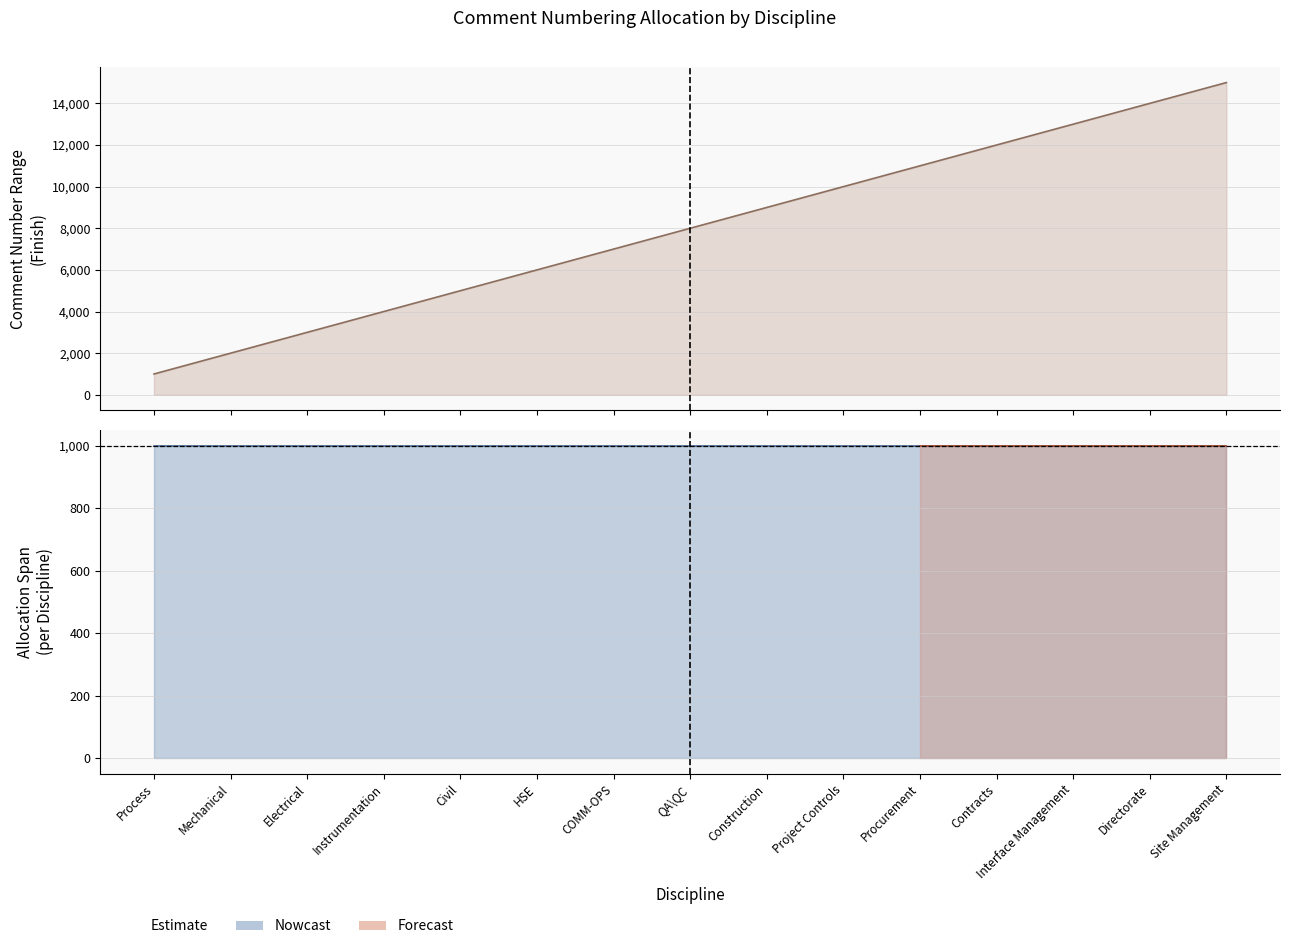

List the labels in order of value, smallest first.

Process, Mechanical, Electrical, Instrumentation, Civil, HSE, COMM-OPS, QA\QC, Construction, Project Controls, Procurement, Contracts, Interface Management, Directorate, Site Management